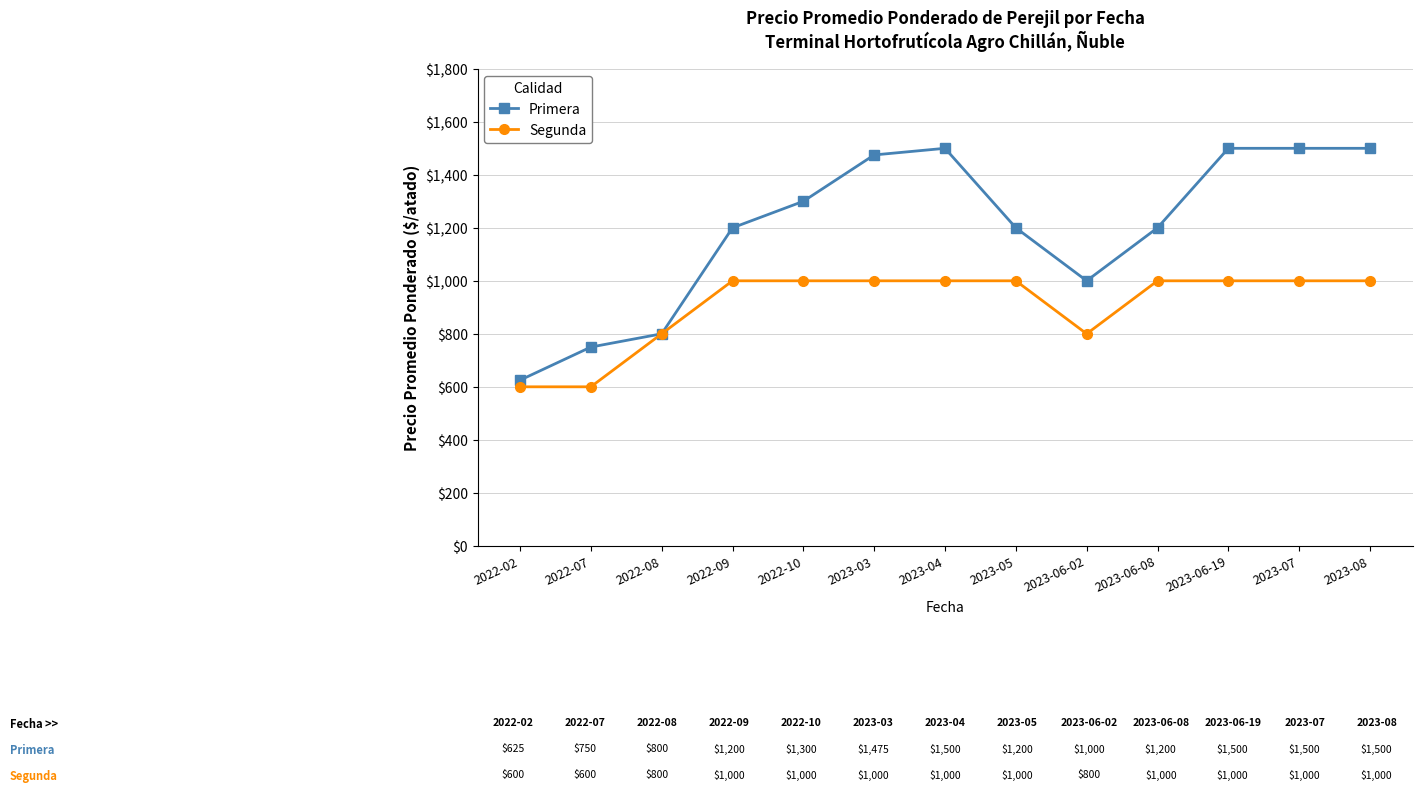

Is the value of Primera at 2023-06-08 greater than the value of Segunda at 2022-10?

Yes